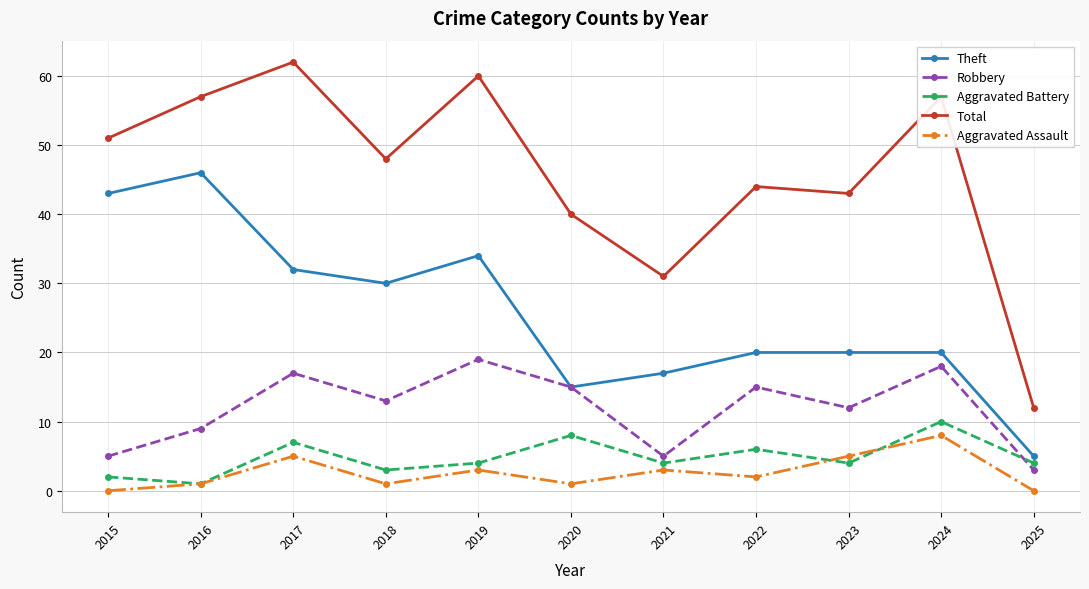

Rank the series at 2025 from lowest to highest value.

Aggravated Assault, Robbery, Aggravated Battery, Theft, Total